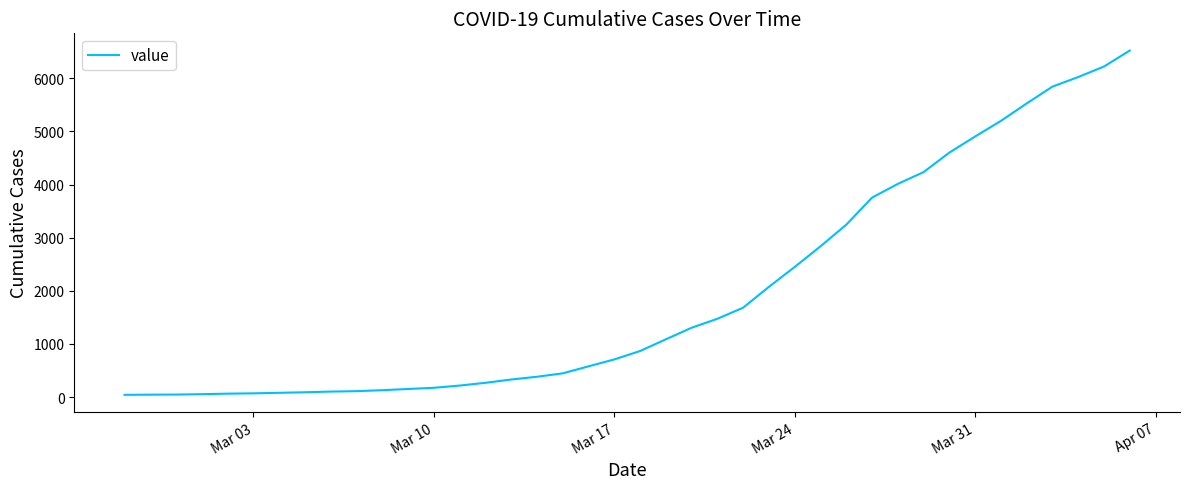

What is the greatest value displayed?

6521